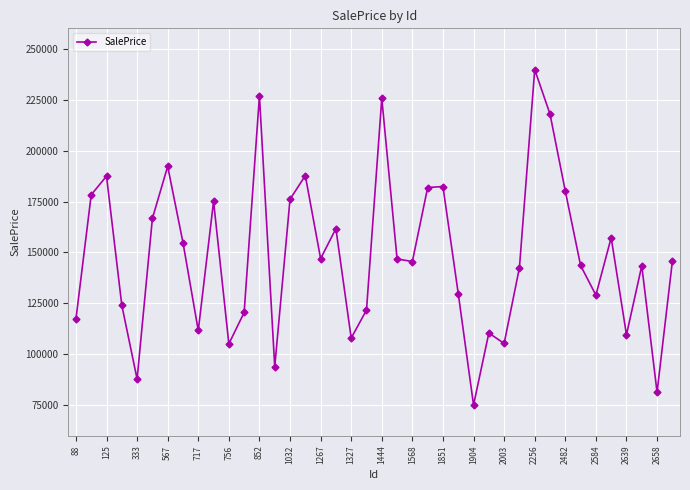

Is this an area chart (filled region under the line)?

No